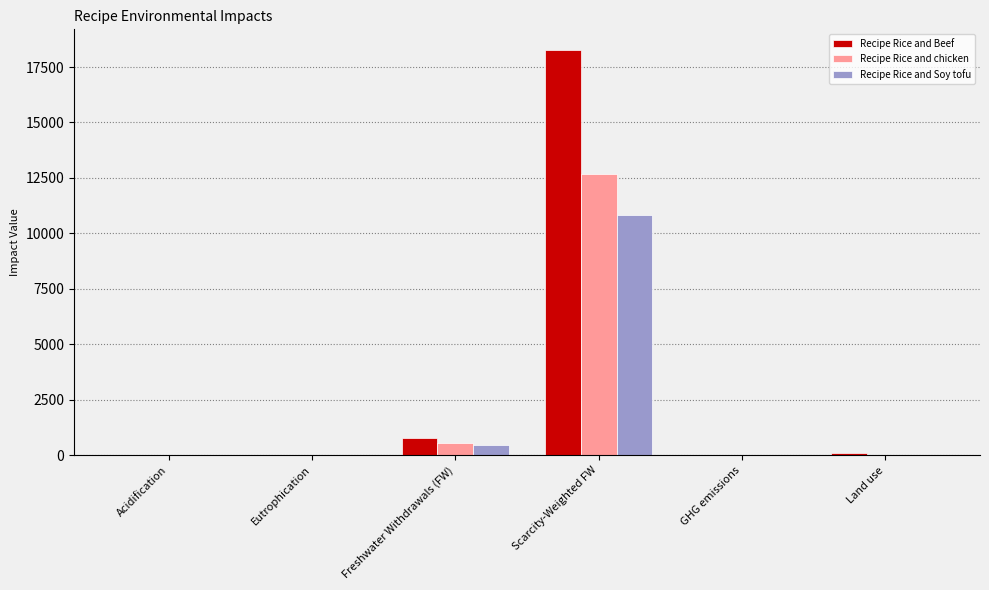

The Recipe Rice and Soy tofu series shows 455.6 at Freshwater Withdrawals (FW). True or false?

True